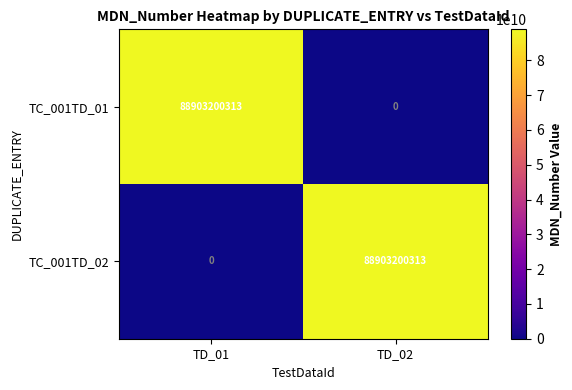

What is the total value across all series at TD_02?

88903200313